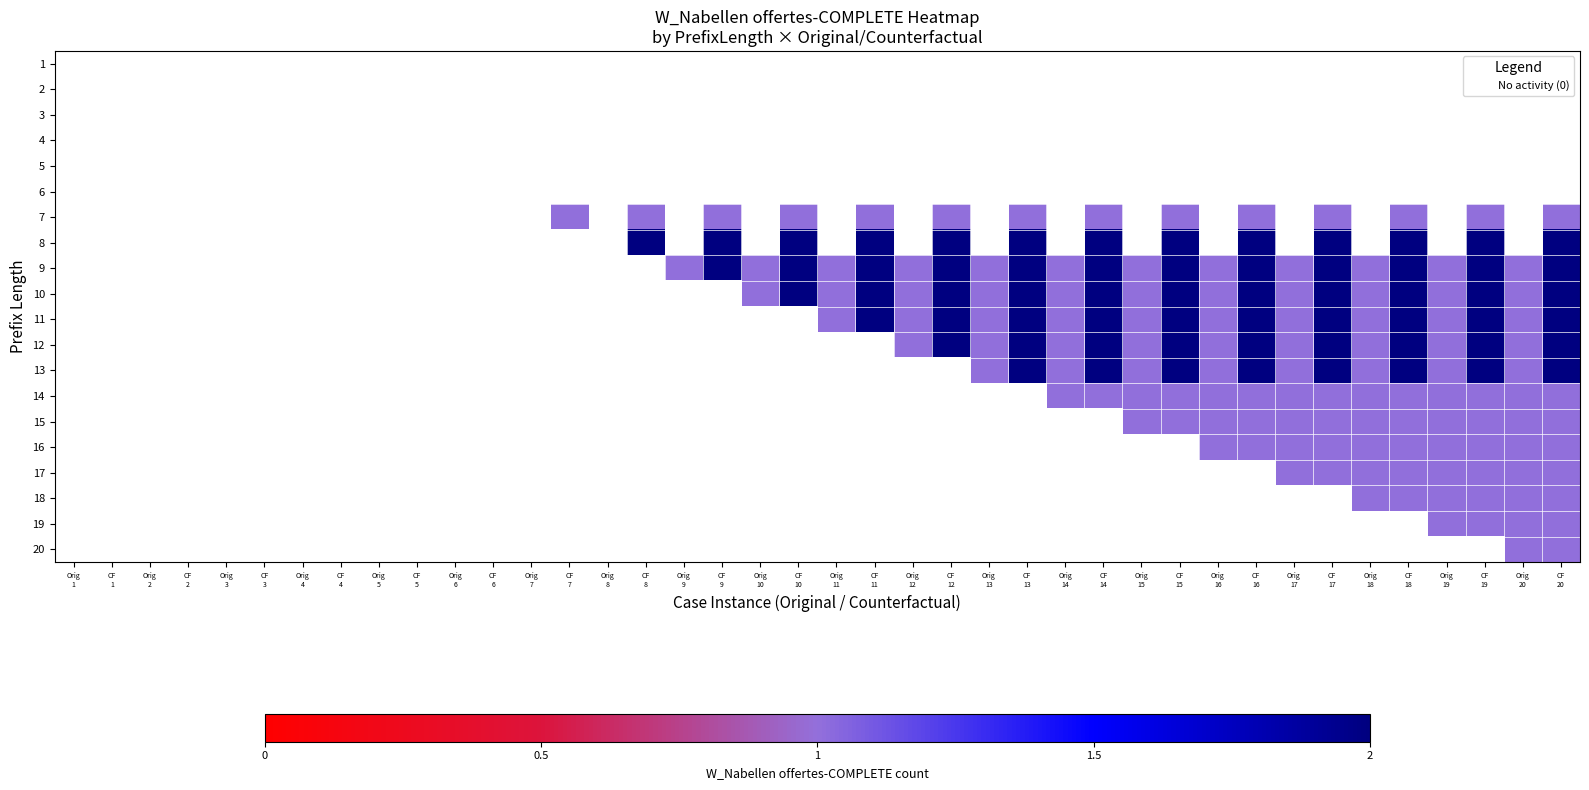

Reading left to right, list all the values displayed in this chart.

1: Orig
1=0	CF
1=0	Orig
2=0	CF
2=0	Orig
3=0	CF
3=0	Orig
4=0	CF
4=0	Orig
5=0	CF
5=0	Orig
6=0	CF
6=0	Orig
7=0	CF
7=0	Orig
8=0	CF
8=0	Orig
9=0	CF
9=0	Orig
10=0	CF
10=0	Orig
11=0	CF
11=0	Orig
12=0	CF
12=0	Orig
13=0	CF
13=0	Orig
14=0	CF
14=0	Orig
15=0	CF
15=0	Orig
16=0	CF
16=0	Orig
17=0	CF
17=0	Orig
18=0	CF
18=0	Orig
19=0	CF
19=0	Orig
20=0	CF
20=0
2: Orig
1=0	CF
1=0	Orig
2=0	CF
2=0	Orig
3=0	CF
3=0	Orig
4=0	CF
4=0	Orig
5=0	CF
5=0	Orig
6=0	CF
6=0	Orig
7=0	CF
7=0	Orig
8=0	CF
8=0	Orig
9=0	CF
9=0	Orig
10=0	CF
10=0	Orig
11=0	CF
11=0	Orig
12=0	CF
12=0	Orig
13=0	CF
13=0	Orig
14=0	CF
14=0	Orig
15=0	CF
15=0	Orig
16=0	CF
16=0	Orig
17=0	CF
17=0	Orig
18=0	CF
18=0	Orig
19=0	CF
19=0	Orig
20=0	CF
20=0
3: Orig
1=0	CF
1=0	Orig
2=0	CF
2=0	Orig
3=0	CF
3=0	Orig
4=0	CF
4=0	Orig
5=0	CF
5=0	Orig
6=0	CF
6=0	Orig
7=0	CF
7=0	Orig
8=0	CF
8=0	Orig
9=0	CF
9=0	Orig
10=0	CF
10=0	Orig
11=0	CF
11=0	Orig
12=0	CF
12=0	Orig
13=0	CF
13=0	Orig
14=0	CF
14=0	Orig
15=0	CF
15=0	Orig
16=0	CF
16=0	Orig
17=0	CF
17=0	Orig
18=0	CF
18=0	Orig
19=0	CF
19=0	Orig
20=0	CF
20=0
4: Orig
1=0	CF
1=0	Orig
2=0	CF
2=0	Orig
3=0	CF
3=0	Orig
4=0	CF
4=0	Orig
5=0	CF
5=0	Orig
6=0	CF
6=0	Orig
7=0	CF
7=0	Orig
8=0	CF
8=0	Orig
9=0	CF
9=0	Orig
10=0	CF
10=0	Orig
11=0	CF
11=0	Orig
12=0	CF
12=0	Orig
13=0	CF
13=0	Orig
14=0	CF
14=0	Orig
15=0	CF
15=0	Orig
16=0	CF
16=0	Orig
17=0	CF
17=0	Orig
18=0	CF
18=0	Orig
19=0	CF
19=0	Orig
20=0	CF
20=0
5: Orig
1=0	CF
1=0	Orig
2=0	CF
2=0	Orig
3=0	CF
3=0	Orig
4=0	CF
4=0	Orig
5=0	CF
5=0	Orig
6=0	CF
6=0	Orig
7=0	CF
7=0	Orig
8=0	CF
8=0	Orig
9=0	CF
9=0	Orig
10=0	CF
10=0	Orig
11=0	CF
11=0	Orig
12=0	CF
12=0	Orig
13=0	CF
13=0	Orig
14=0	CF
14=0	Orig
15=0	CF
15=0	Orig
16=0	CF
16=0	Orig
17=0	CF
17=0	Orig
18=0	CF
18=0	Orig
19=0	CF
19=0	Orig
20=0	CF
20=0
6: Orig
1=0	CF
1=0	Orig
2=0	CF
2=0	Orig
3=0	CF
3=0	Orig
4=0	CF
4=0	Orig
5=0	CF
5=0	Orig
6=0	CF
6=0	Orig
7=0	CF
7=0	Orig
8=0	CF
8=0	Orig
9=0	CF
9=0	Orig
10=0	CF
10=0	Orig
11=0	CF
11=0	Orig
12=0	CF
12=0	Orig
13=0	CF
13=0	Orig
14=0	CF
14=0	Orig
15=0	CF
15=0	Orig
16=0	CF
16=0	Orig
17=0	CF
17=0	Orig
18=0	CF
18=0	Orig
19=0	CF
19=0	Orig
20=0	CF
20=0
7: Orig
1=0	CF
1=0	Orig
2=0	CF
2=0	Orig
3=0	CF
3=0	Orig
4=0	CF
4=0	Orig
5=0	CF
5=0	Orig
6=0	CF
6=0	Orig
7=0	CF
7=1	Orig
8=0	CF
8=1	Orig
9=0	CF
9=1	Orig
10=0	CF
10=1	Orig
11=0	CF
11=1	Orig
12=0	CF
12=1	Orig
13=0	CF
13=1	Orig
14=0	CF
14=1	Orig
15=0	CF
15=1	Orig
16=0	CF
16=1	Orig
17=0	CF
17=1	Orig
18=0	CF
18=1	Orig
19=0	CF
19=1	Orig
20=0	CF
20=1
8: Orig
1=0	CF
1=0	Orig
2=0	CF
2=0	Orig
3=0	CF
3=0	Orig
4=0	CF
4=0	Orig
5=0	CF
5=0	Orig
6=0	CF
6=0	Orig
7=0	CF
7=0	Orig
8=0	CF
8=2	Orig
9=0	CF
9=2	Orig
10=0	CF
10=2	Orig
11=0	CF
11=2	Orig
12=0	CF
12=2	Orig
13=0	CF
13=2	Orig
14=0	CF
14=2	Orig
15=0	CF
15=2	Orig
16=0	CF
16=2	Orig
17=0	CF
17=2	Orig
18=0	CF
18=2	Orig
19=0	CF
19=2	Orig
20=0	CF
20=2
9: Orig
1=0	CF
1=0	Orig
2=0	CF
2=0	Orig
3=0	CF
3=0	Orig
4=0	CF
4=0	Orig
5=0	CF
5=0	Orig
6=0	CF
6=0	Orig
7=0	CF
7=0	Orig
8=0	CF
8=0	Orig
9=1	CF
9=2	Orig
10=1	CF
10=2	Orig
11=1	CF
11=2	Orig
12=1	CF
12=2	Orig
13=1	CF
13=2	Orig
14=1	CF
14=2	Orig
15=1	CF
15=2	Orig
16=1	CF
16=2	Orig
17=1	CF
17=2	Orig
18=1	CF
18=2	Orig
19=1	CF
19=2	Orig
20=1	CF
20=2
10: Orig
1=0	CF
1=0	Orig
2=0	CF
2=0	Orig
3=0	CF
3=0	Orig
4=0	CF
4=0	Orig
5=0	CF
5=0	Orig
6=0	CF
6=0	Orig
7=0	CF
7=0	Orig
8=0	CF
8=0	Orig
9=0	CF
9=0	Orig
10=1	CF
10=2	Orig
11=1	CF
11=2	Orig
12=1	CF
12=2	Orig
13=1	CF
13=2	Orig
14=1	CF
14=2	Orig
15=1	CF
15=2	Orig
16=1	CF
16=2	Orig
17=1	CF
17=2	Orig
18=1	CF
18=2	Orig
19=1	CF
19=2	Orig
20=1	CF
20=2
11: Orig
1=0	CF
1=0	Orig
2=0	CF
2=0	Orig
3=0	CF
3=0	Orig
4=0	CF
4=0	Orig
5=0	CF
5=0	Orig
6=0	CF
6=0	Orig
7=0	CF
7=0	Orig
8=0	CF
8=0	Orig
9=0	CF
9=0	Orig
10=0	CF
10=0	Orig
11=1	CF
11=2	Orig
12=1	CF
12=2	Orig
13=1	CF
13=2	Orig
14=1	CF
14=2	Orig
15=1	CF
15=2	Orig
16=1	CF
16=2	Orig
17=1	CF
17=2	Orig
18=1	CF
18=2	Orig
19=1	CF
19=2	Orig
20=1	CF
20=2
12: Orig
1=0	CF
1=0	Orig
2=0	CF
2=0	Orig
3=0	CF
3=0	Orig
4=0	CF
4=0	Orig
5=0	CF
5=0	Orig
6=0	CF
6=0	Orig
7=0	CF
7=0	Orig
8=0	CF
8=0	Orig
9=0	CF
9=0	Orig
10=0	CF
10=0	Orig
11=0	CF
11=0	Orig
12=1	CF
12=2	Orig
13=1	CF
13=2	Orig
14=1	CF
14=2	Orig
15=1	CF
15=2	Orig
16=1	CF
16=2	Orig
17=1	CF
17=2	Orig
18=1	CF
18=2	Orig
19=1	CF
19=2	Orig
20=1	CF
20=2
13: Orig
1=0	CF
1=0	Orig
2=0	CF
2=0	Orig
3=0	CF
3=0	Orig
4=0	CF
4=0	Orig
5=0	CF
5=0	Orig
6=0	CF
6=0	Orig
7=0	CF
7=0	Orig
8=0	CF
8=0	Orig
9=0	CF
9=0	Orig
10=0	CF
10=0	Orig
11=0	CF
11=0	Orig
12=0	CF
12=0	Orig
13=1	CF
13=2	Orig
14=1	CF
14=2	Orig
15=1	CF
15=2	Orig
16=1	CF
16=2	Orig
17=1	CF
17=2	Orig
18=1	CF
18=2	Orig
19=1	CF
19=2	Orig
20=1	CF
20=2
14: Orig
1=0	CF
1=0	Orig
2=0	CF
2=0	Orig
3=0	CF
3=0	Orig
4=0	CF
4=0	Orig
5=0	CF
5=0	Orig
6=0	CF
6=0	Orig
7=0	CF
7=0	Orig
8=0	CF
8=0	Orig
9=0	CF
9=0	Orig
10=0	CF
10=0	Orig
11=0	CF
11=0	Orig
12=0	CF
12=0	Orig
13=0	CF
13=0	Orig
14=1	CF
14=1	Orig
15=1	CF
15=1	Orig
16=1	CF
16=1	Orig
17=1	CF
17=1	Orig
18=1	CF
18=1	Orig
19=1	CF
19=1	Orig
20=1	CF
20=1
15: Orig
1=0	CF
1=0	Orig
2=0	CF
2=0	Orig
3=0	CF
3=0	Orig
4=0	CF
4=0	Orig
5=0	CF
5=0	Orig
6=0	CF
6=0	Orig
7=0	CF
7=0	Orig
8=0	CF
8=0	Orig
9=0	CF
9=0	Orig
10=0	CF
10=0	Orig
11=0	CF
11=0	Orig
12=0	CF
12=0	Orig
13=0	CF
13=0	Orig
14=0	CF
14=0	Orig
15=1	CF
15=1	Orig
16=1	CF
16=1	Orig
17=1	CF
17=1	Orig
18=1	CF
18=1	Orig
19=1	CF
19=1	Orig
20=1	CF
20=1
16: Orig
1=0	CF
1=0	Orig
2=0	CF
2=0	Orig
3=0	CF
3=0	Orig
4=0	CF
4=0	Orig
5=0	CF
5=0	Orig
6=0	CF
6=0	Orig
7=0	CF
7=0	Orig
8=0	CF
8=0	Orig
9=0	CF
9=0	Orig
10=0	CF
10=0	Orig
11=0	CF
11=0	Orig
12=0	CF
12=0	Orig
13=0	CF
13=0	Orig
14=0	CF
14=0	Orig
15=0	CF
15=0	Orig
16=1	CF
16=1	Orig
17=1	CF
17=1	Orig
18=1	CF
18=1	Orig
19=1	CF
19=1	Orig
20=1	CF
20=1
17: Orig
1=0	CF
1=0	Orig
2=0	CF
2=0	Orig
3=0	CF
3=0	Orig
4=0	CF
4=0	Orig
5=0	CF
5=0	Orig
6=0	CF
6=0	Orig
7=0	CF
7=0	Orig
8=0	CF
8=0	Orig
9=0	CF
9=0	Orig
10=0	CF
10=0	Orig
11=0	CF
11=0	Orig
12=0	CF
12=0	Orig
13=0	CF
13=0	Orig
14=0	CF
14=0	Orig
15=0	CF
15=0	Orig
16=0	CF
16=0	Orig
17=1	CF
17=1	Orig
18=1	CF
18=1	Orig
19=1	CF
19=1	Orig
20=1	CF
20=1
18: Orig
1=0	CF
1=0	Orig
2=0	CF
2=0	Orig
3=0	CF
3=0	Orig
4=0	CF
4=0	Orig
5=0	CF
5=0	Orig
6=0	CF
6=0	Orig
7=0	CF
7=0	Orig
8=0	CF
8=0	Orig
9=0	CF
9=0	Orig
10=0	CF
10=0	Orig
11=0	CF
11=0	Orig
12=0	CF
12=0	Orig
13=0	CF
13=0	Orig
14=0	CF
14=0	Orig
15=0	CF
15=0	Orig
16=0	CF
16=0	Orig
17=0	CF
17=0	Orig
18=1	CF
18=1	Orig
19=1	CF
19=1	Orig
20=1	CF
20=1
19: Orig
1=0	CF
1=0	Orig
2=0	CF
2=0	Orig
3=0	CF
3=0	Orig
4=0	CF
4=0	Orig
5=0	CF
5=0	Orig
6=0	CF
6=0	Orig
7=0	CF
7=0	Orig
8=0	CF
8=0	Orig
9=0	CF
9=0	Orig
10=0	CF
10=0	Orig
11=0	CF
11=0	Orig
12=0	CF
12=0	Orig
13=0	CF
13=0	Orig
14=0	CF
14=0	Orig
15=0	CF
15=0	Orig
16=0	CF
16=0	Orig
17=0	CF
17=0	Orig
18=0	CF
18=0	Orig
19=1	CF
19=1	Orig
20=1	CF
20=1
20: Orig
1=0	CF
1=0	Orig
2=0	CF
2=0	Orig
3=0	CF
3=0	Orig
4=0	CF
4=0	Orig
5=0	CF
5=0	Orig
6=0	CF
6=0	Orig
7=0	CF
7=0	Orig
8=0	CF
8=0	Orig
9=0	CF
9=0	Orig
10=0	CF
10=0	Orig
11=0	CF
11=0	Orig
12=0	CF
12=0	Orig
13=0	CF
13=0	Orig
14=0	CF
14=0	Orig
15=0	CF
15=0	Orig
16=0	CF
16=0	Orig
17=0	CF
17=0	Orig
18=0	CF
18=0	Orig
19=0	CF
19=0	Orig
20=1	CF
20=1